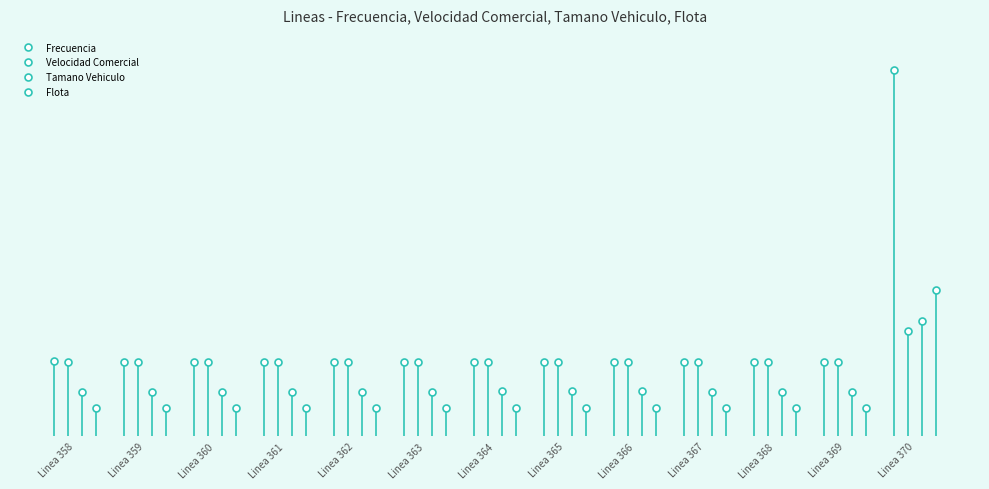

True or false: Flota and Velocidad Comercial cross at least once.

True